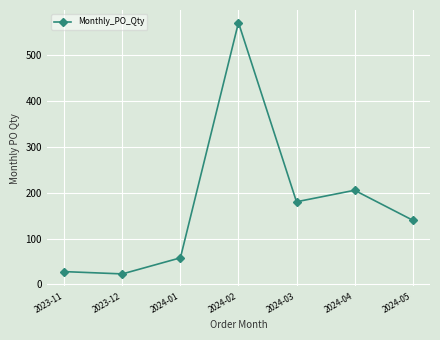

At which category does the chart reach its minimum across all series?

2023-12